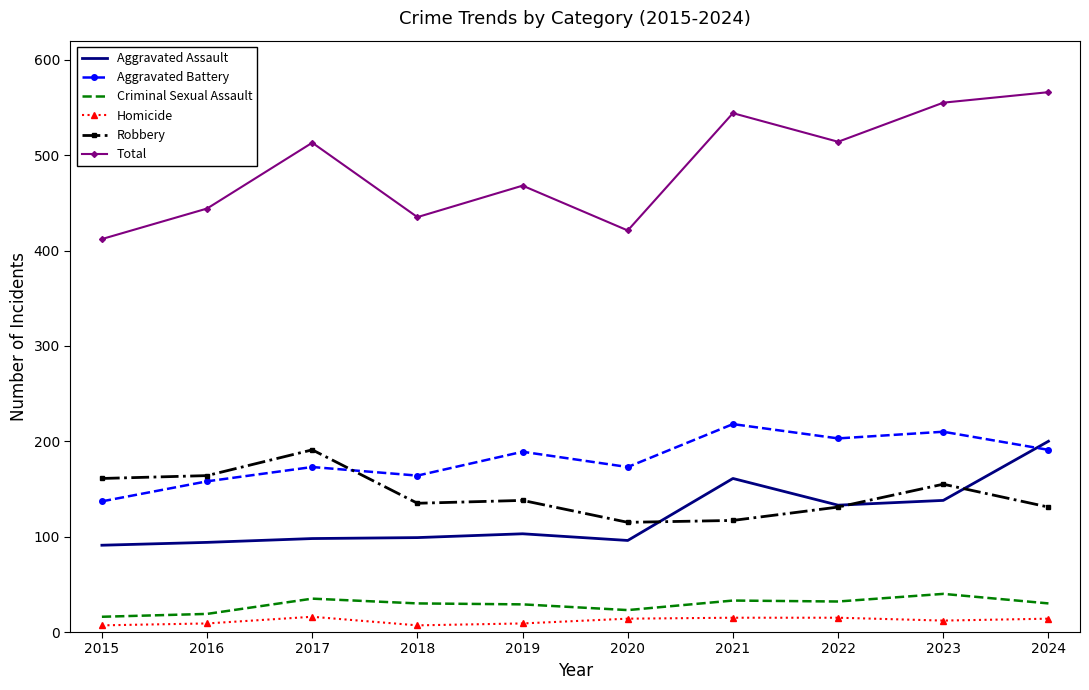

What is the approximate value of Total at 2015?

412